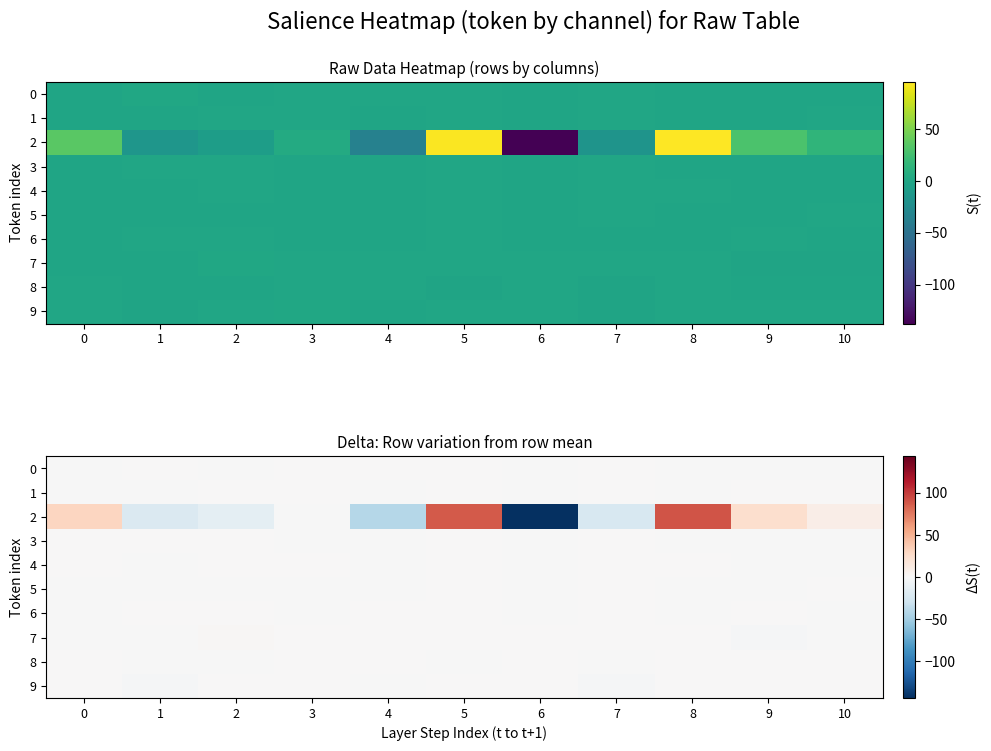

At which label is 8 closest to 0?

10